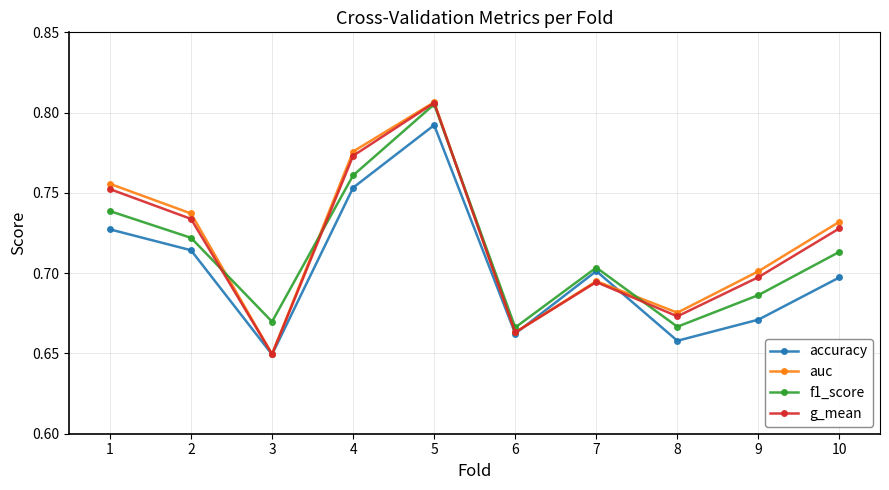

Which series ends up on top after the final intersection of g_mean and accuracy?

g_mean